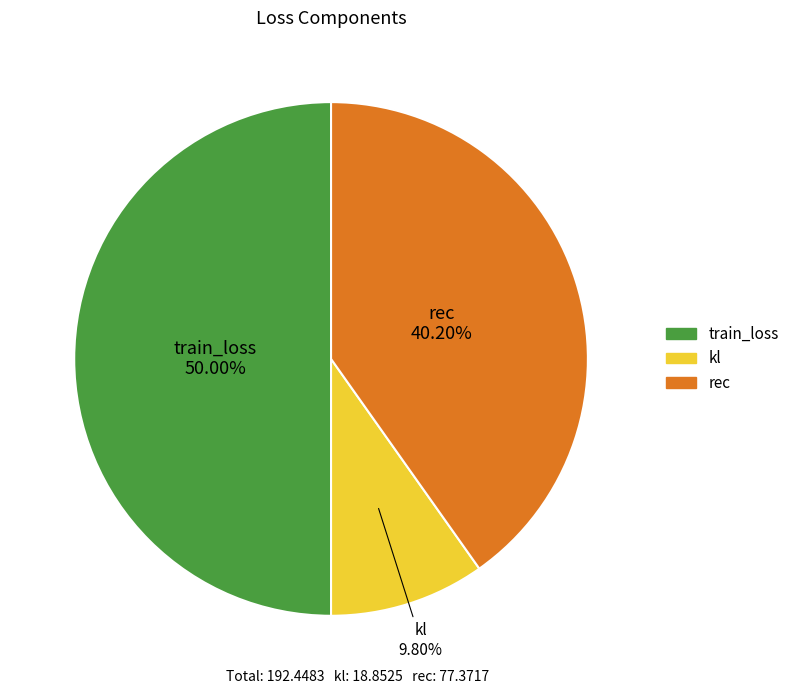

Do train_loss and rec together represent more than half of the pie?

Yes